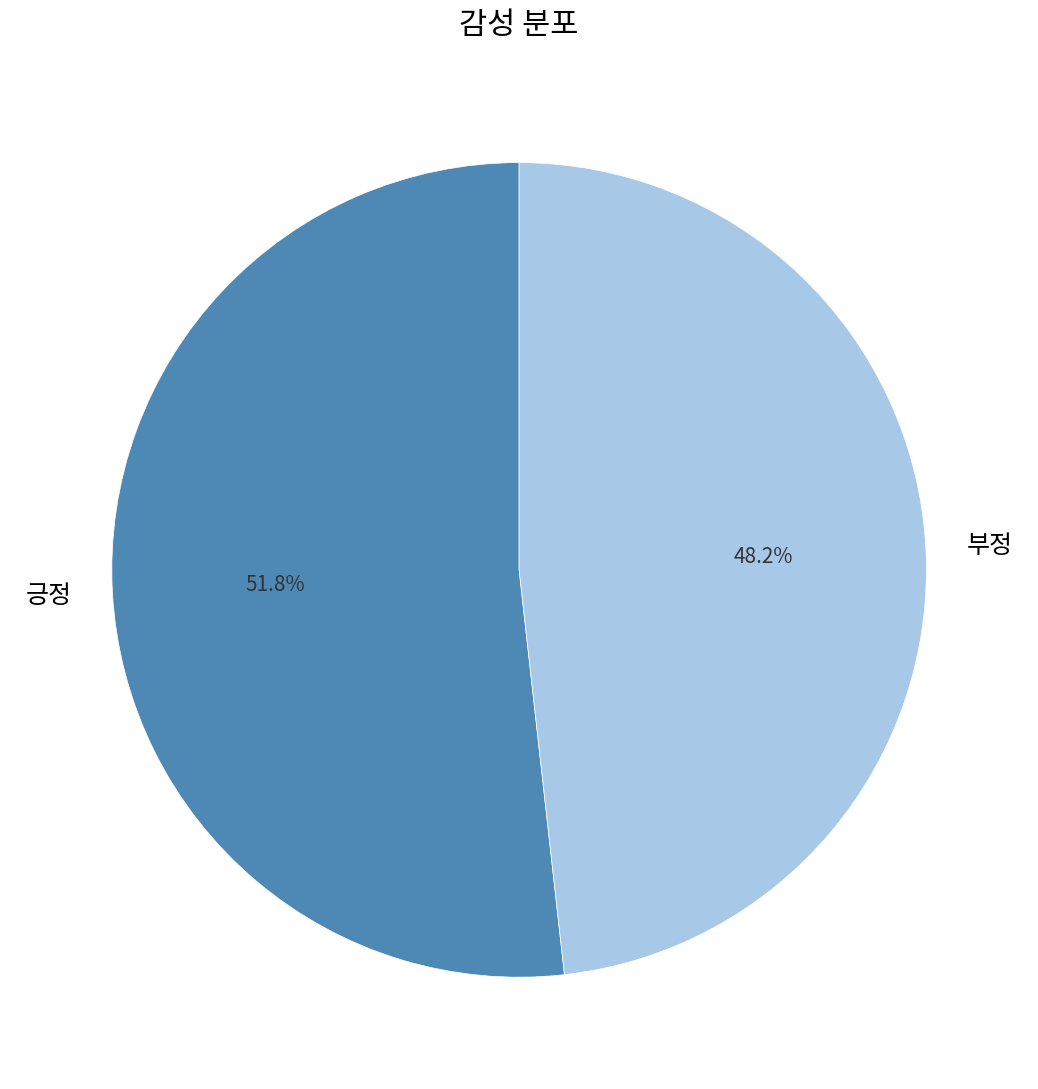

Between 부정 and 긍정, which is larger?

긍정